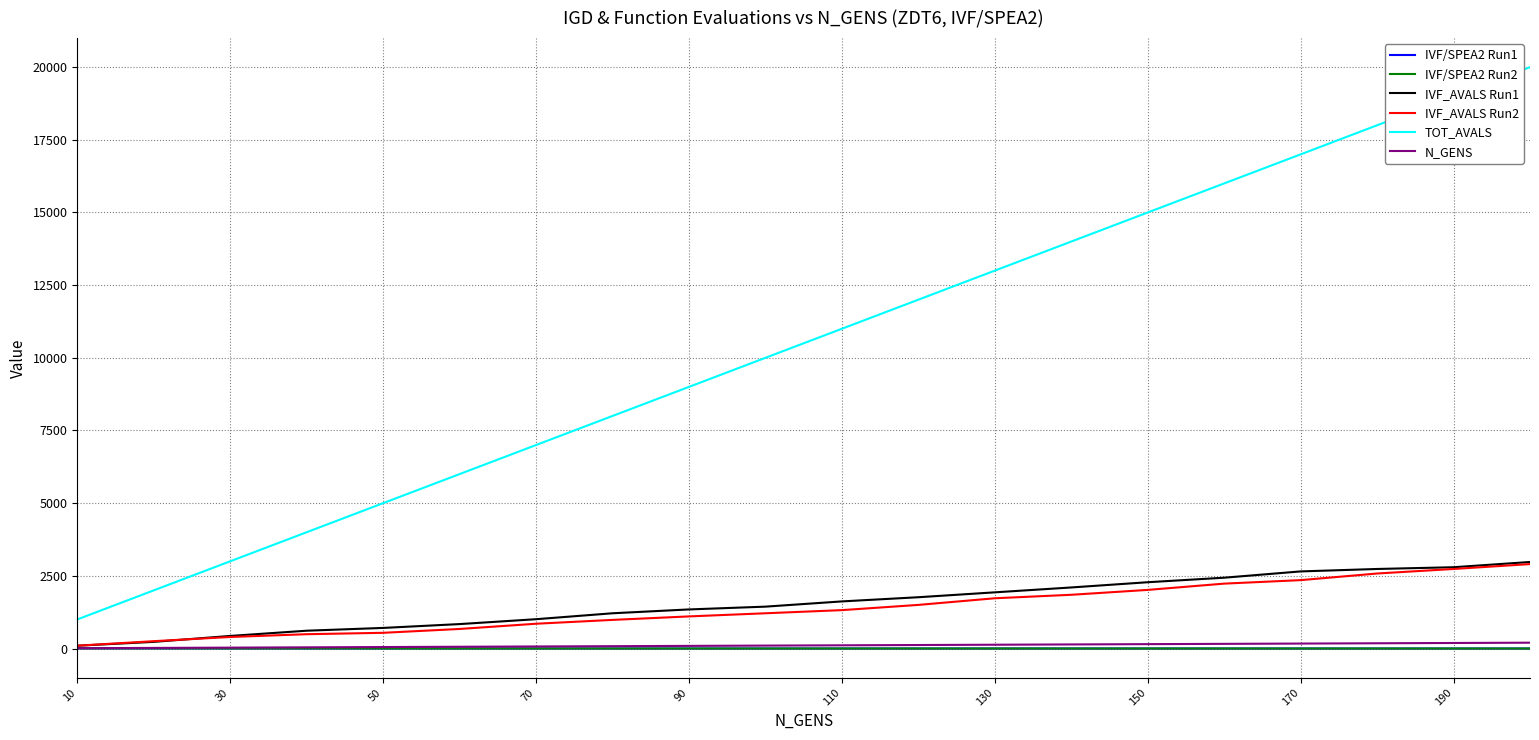

Which series has the largest total across all categories?

TOT_AVALS